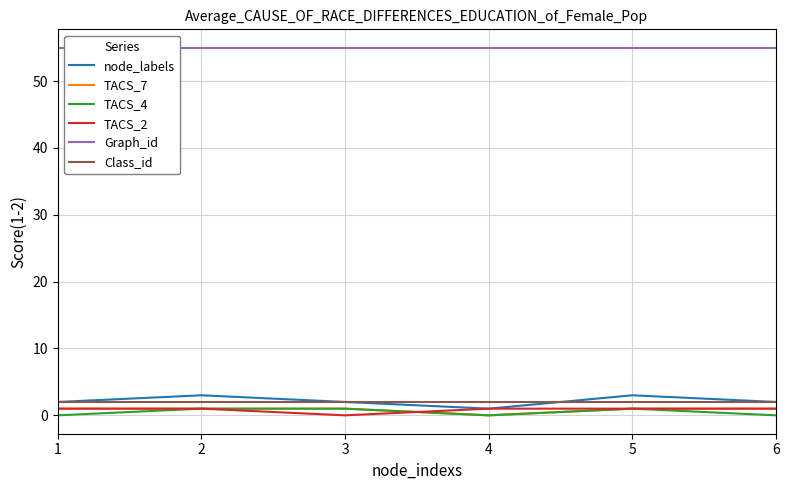

True or false: TACS_4 and Class_id cross at least once.

False